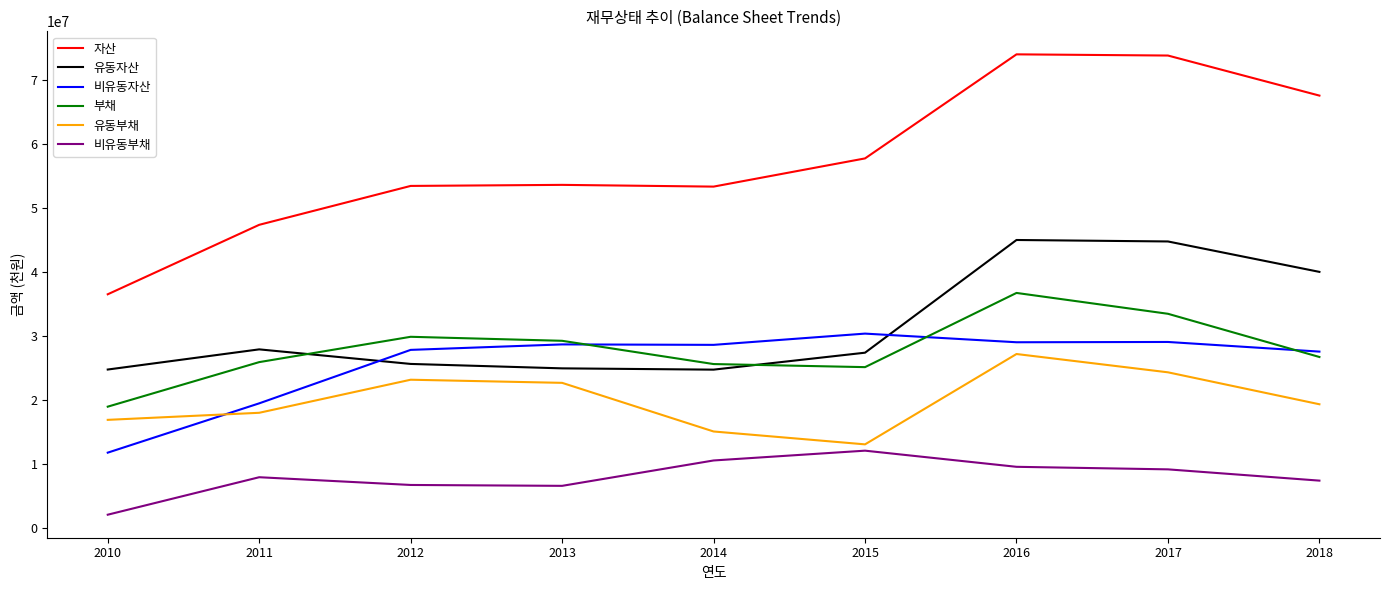

Which series has the largest range (max minus min)?

자산